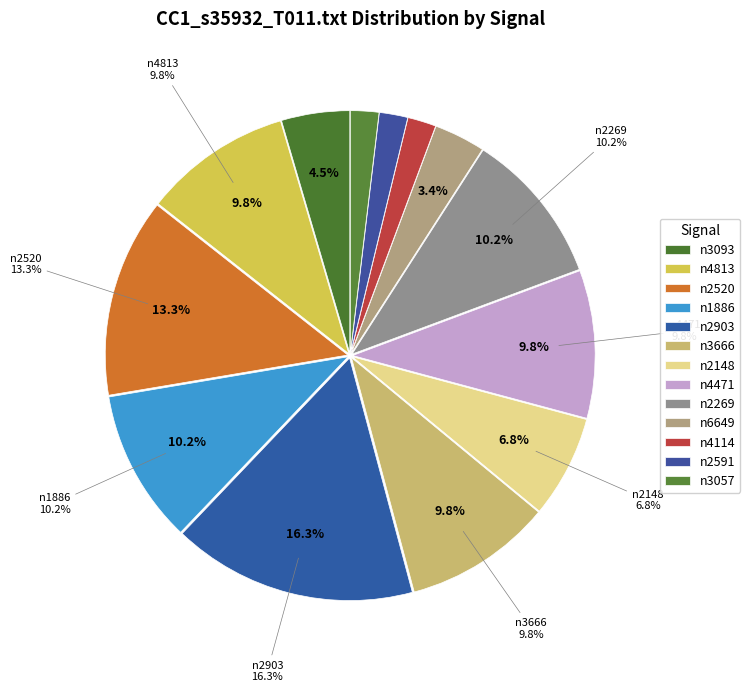

How many slices are in this pie chart?

13